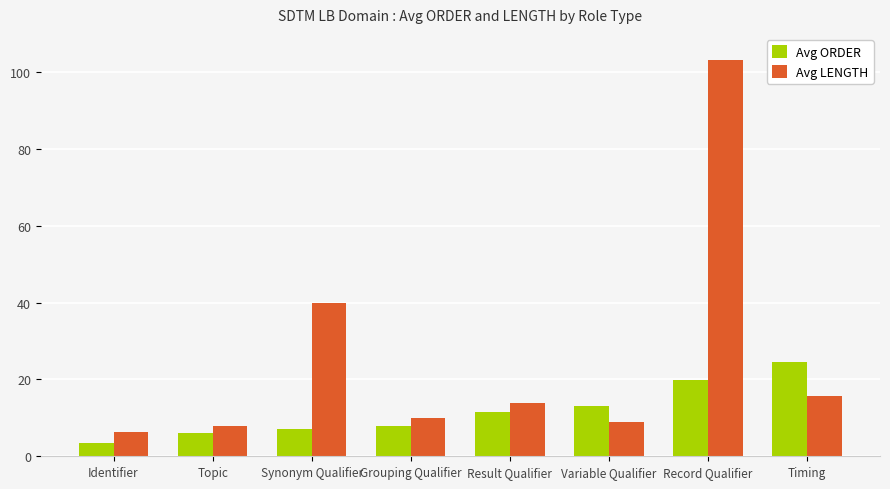

How many groups of bars are there?

8